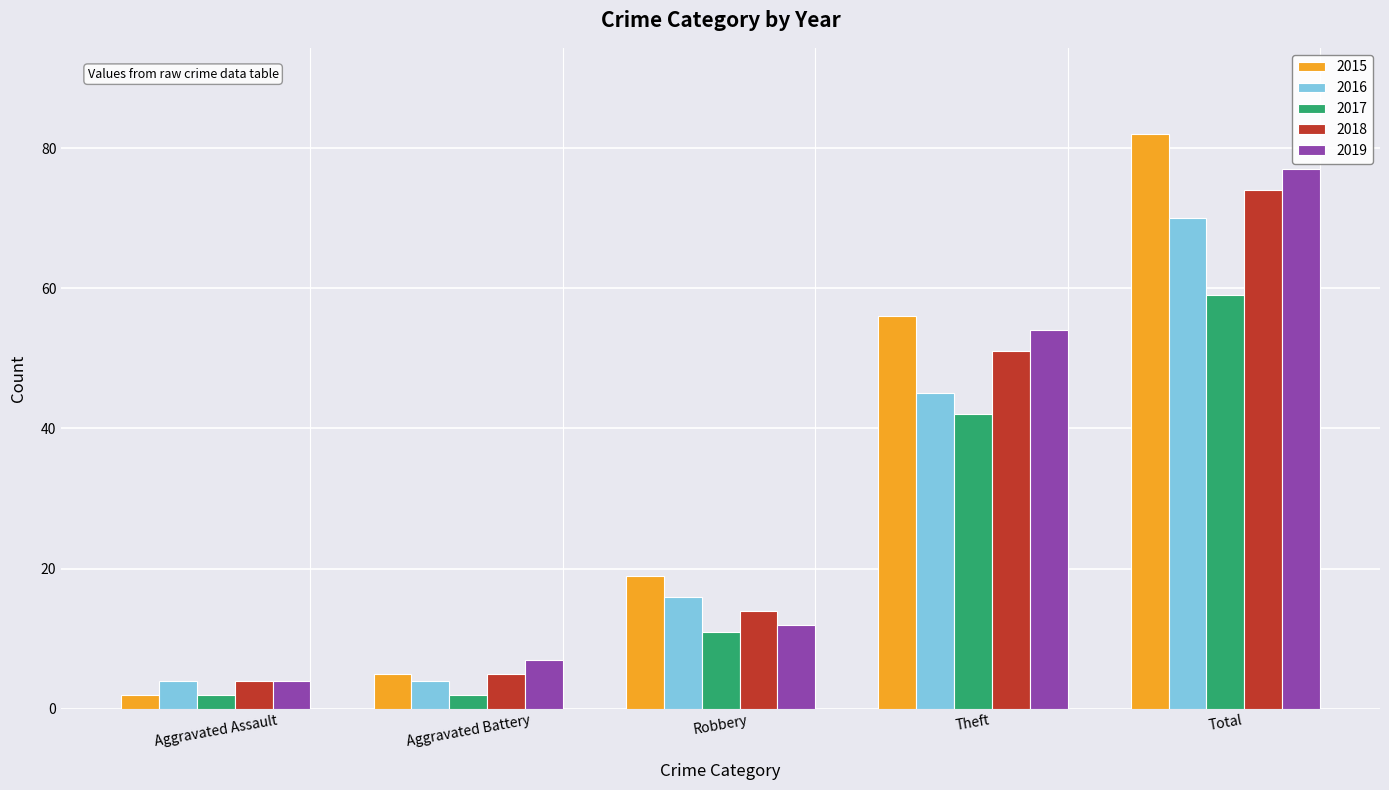

Which series has the widest spread of values?

2015